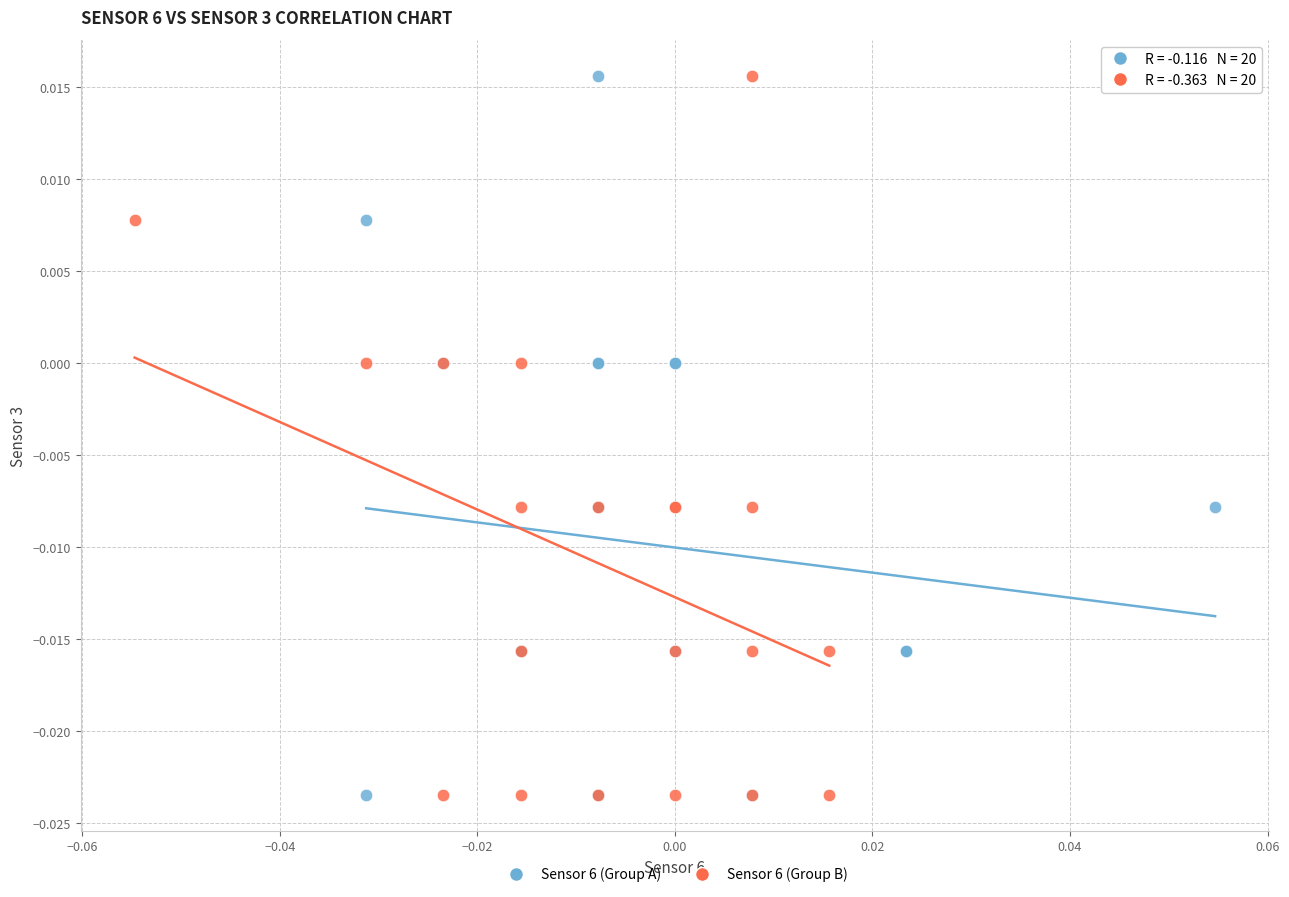

What are all the series names shown in the legend?

Sensor 6 (Group A), Sensor 6 (Group B)